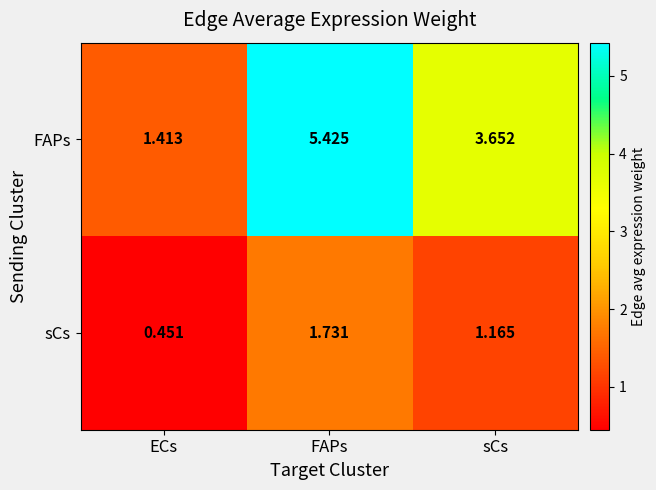

Which series has the largest range (max minus min)?

FAPs